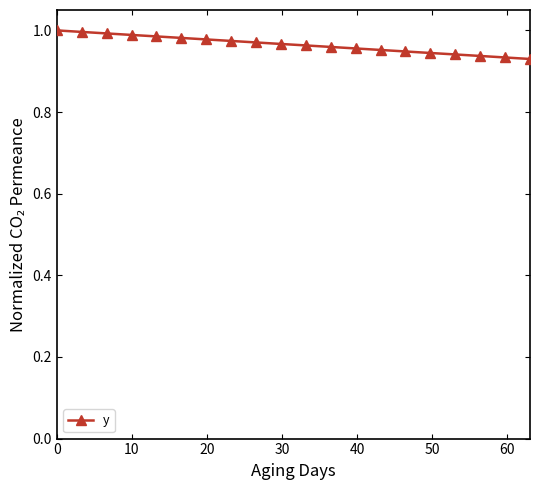

What is the sum of all values?

19.3